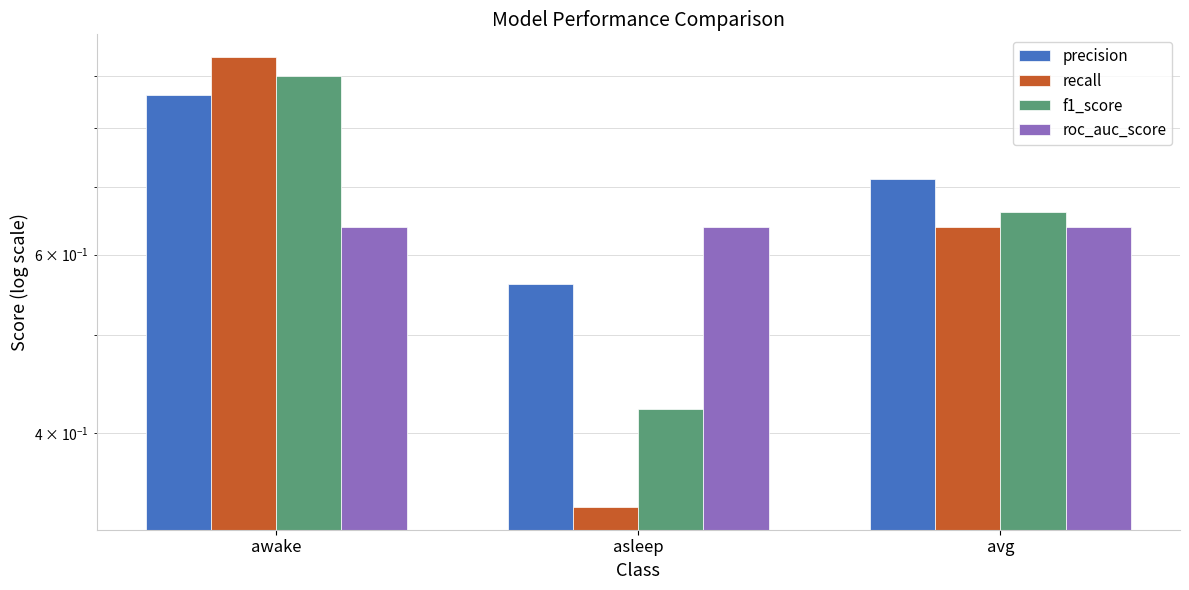

Are the bars horizontal?

No